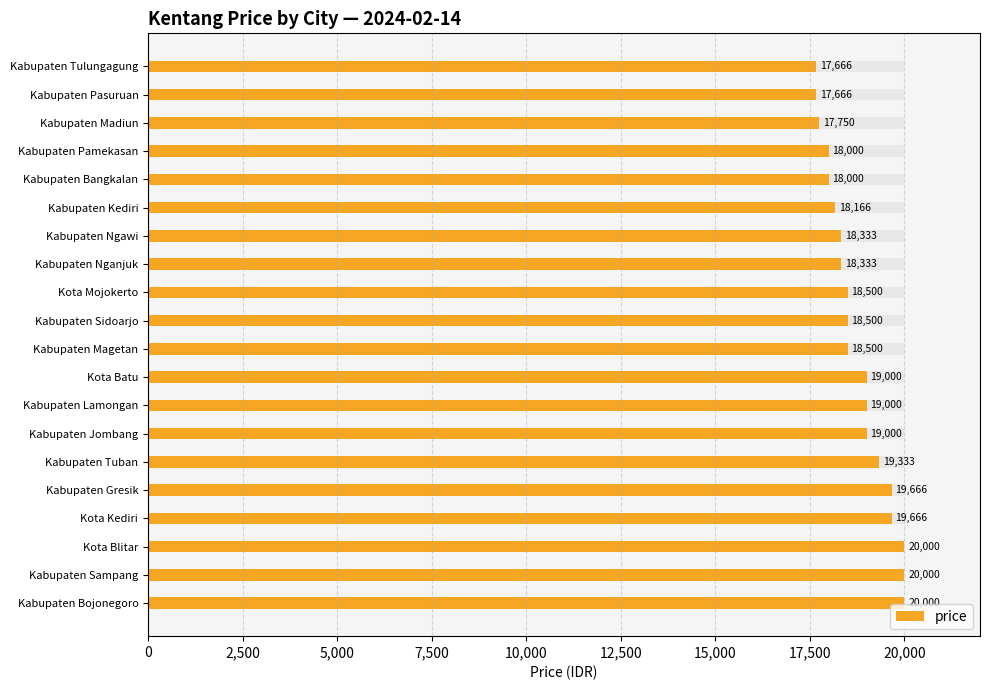

How many data points are above 18500?

9